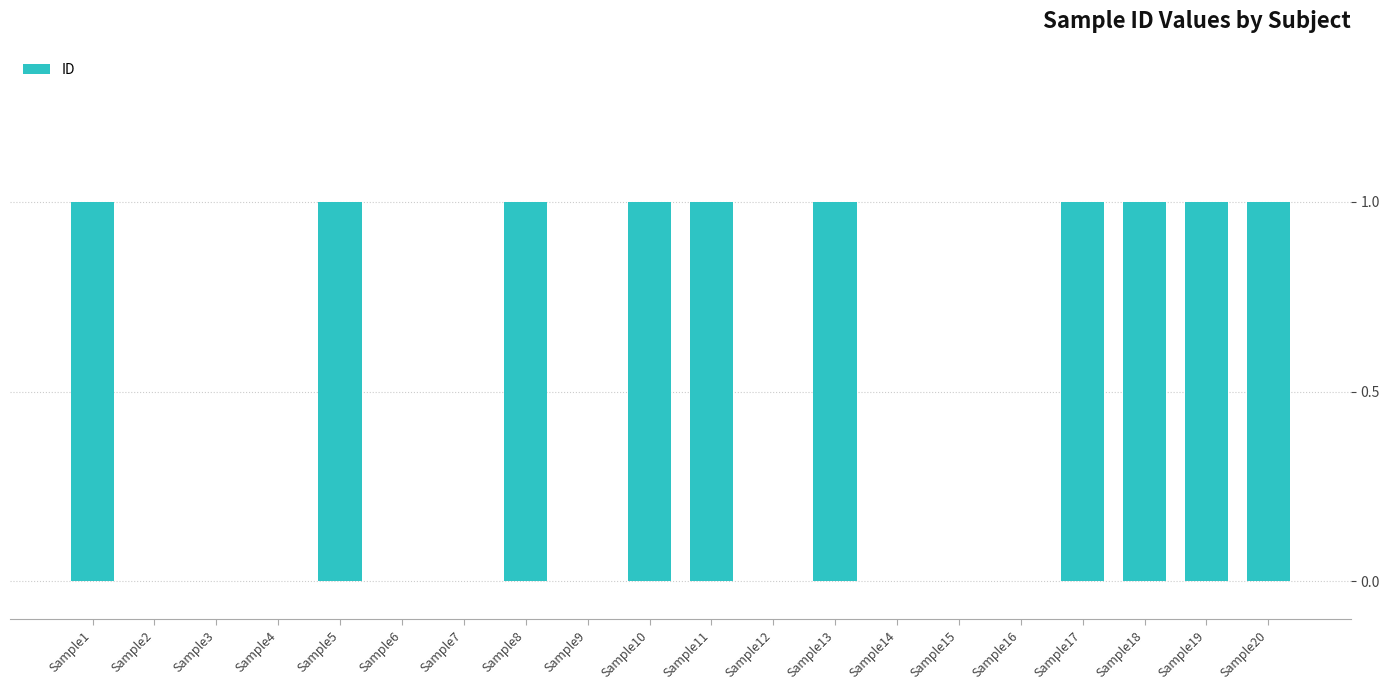

True or false: the data shows 0 at Sample3.

True